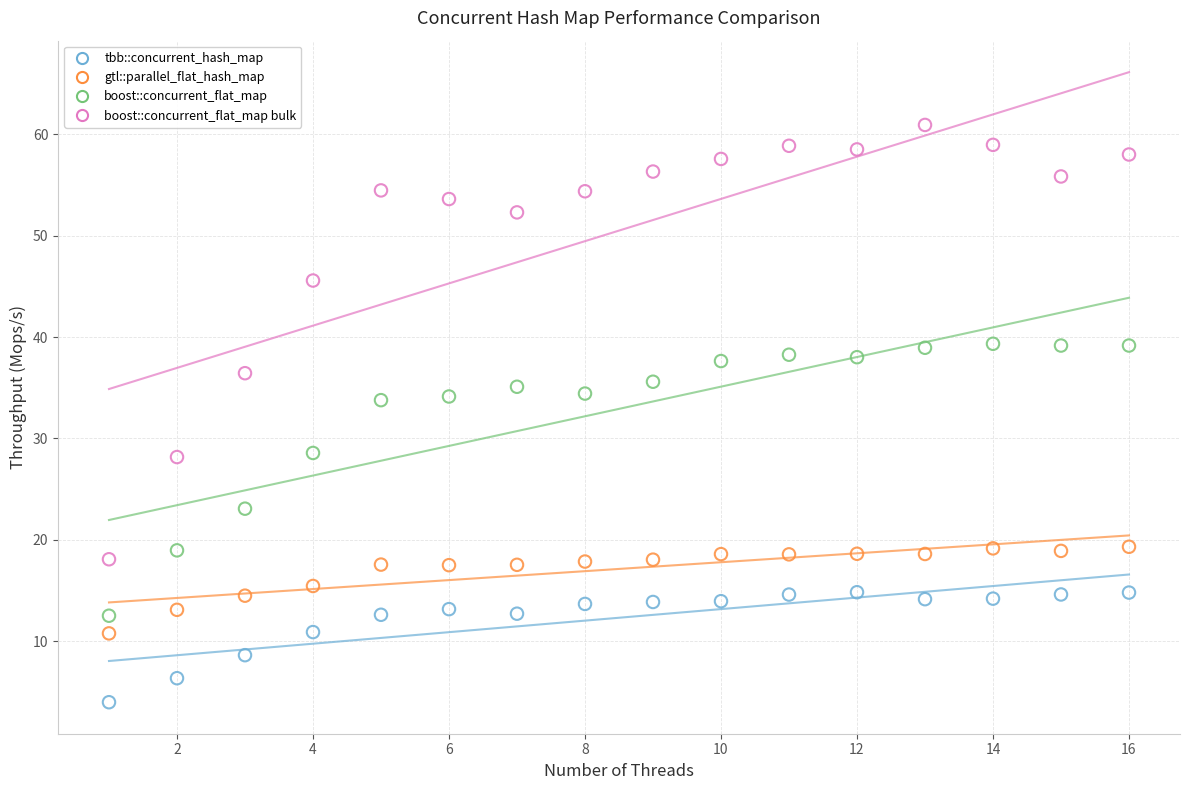

Across all data points, what is the range of Y values (max minus min)?

56.9